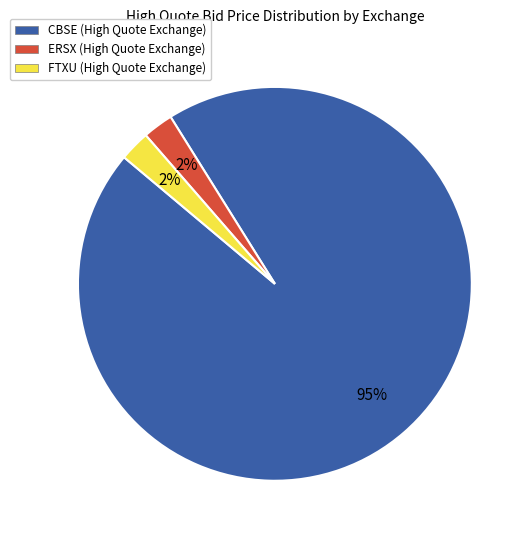

Count the number of slices in the pie.

3